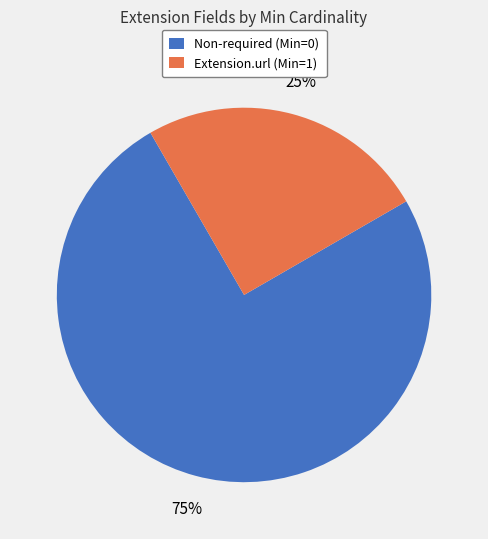

Which slice is the largest?

Non-required (Min=0)